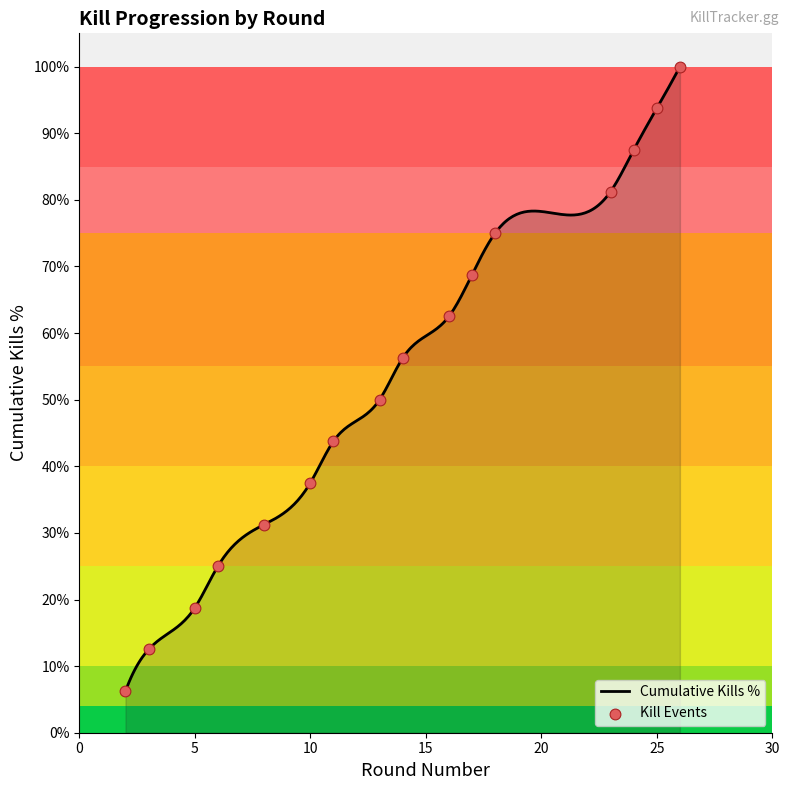

What is the change in value from 2 to 10?

+31.2